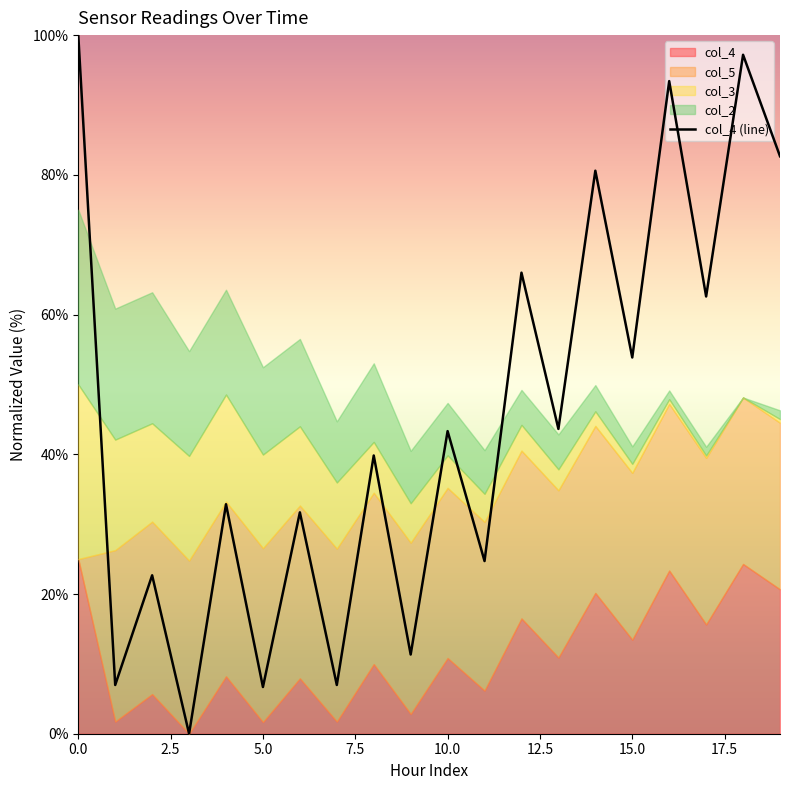

How many lines are shown in the chart?

1